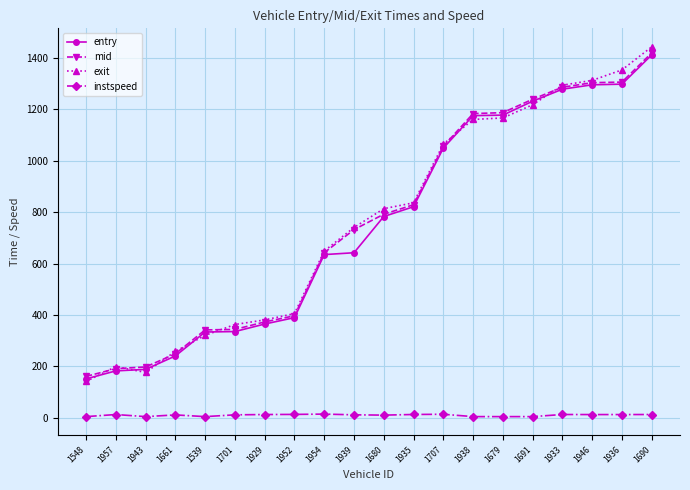

What is the value of the mid point at the 7th from the left?

373.2